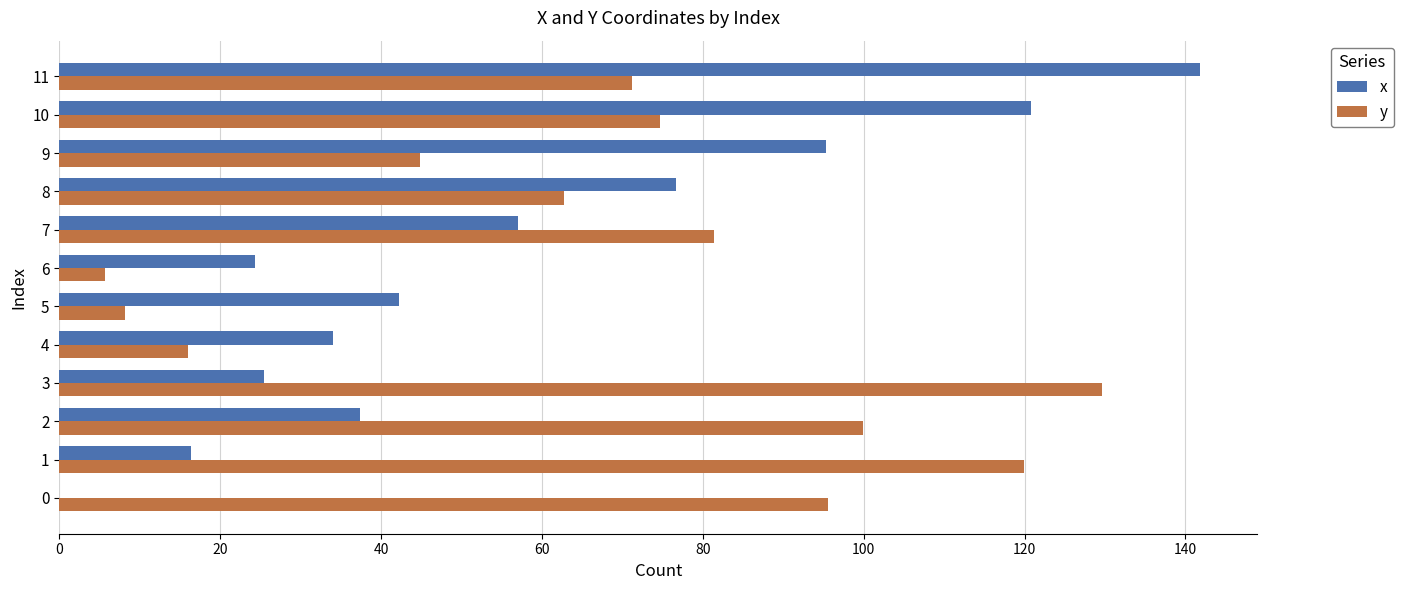

Where is x nearest to the value 70?

8